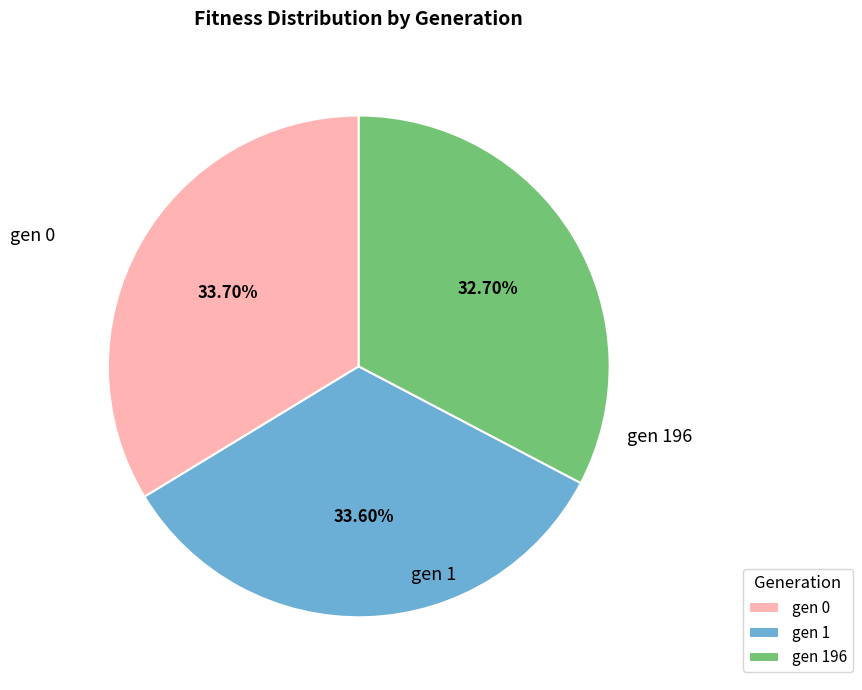

To the nearest percent, what portion does gen 1 represent?

34%